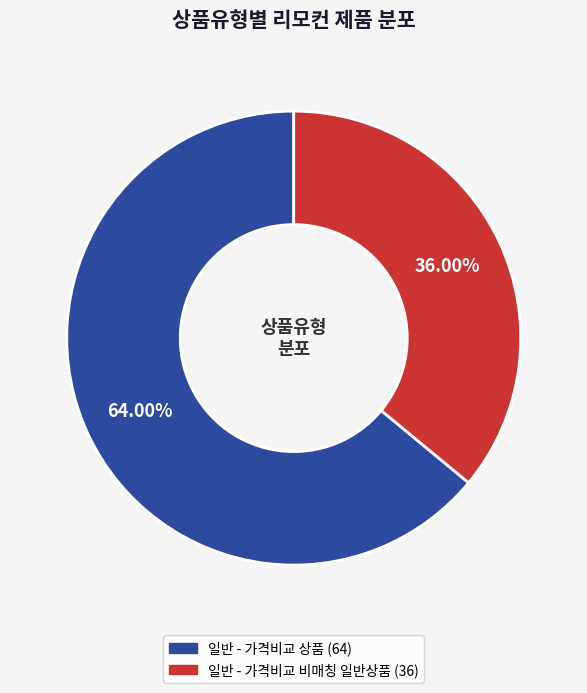

Between 일반 - 가격비교 상품 and 일반 - 가격비교 비매칭 일반상품, which is larger?

일반 - 가격비교 상품